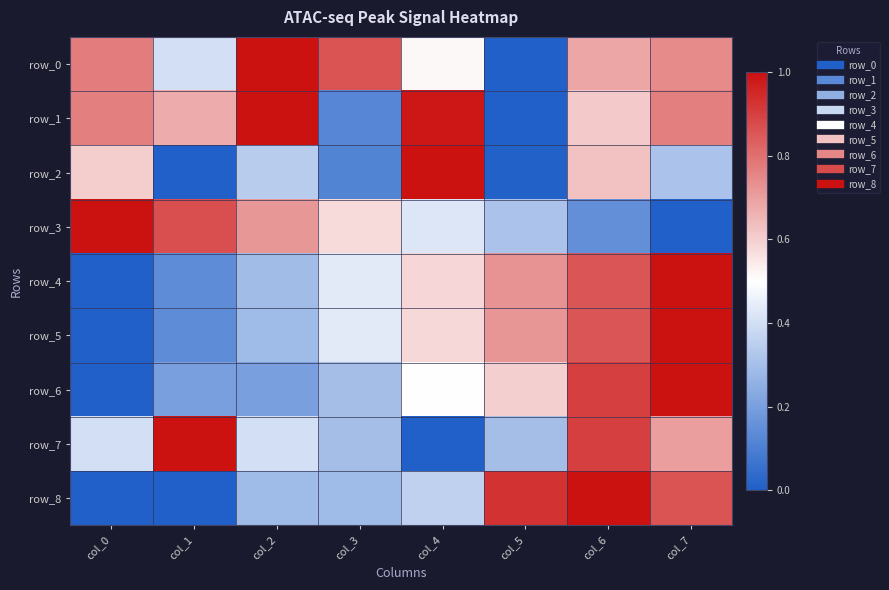

Rank the series at col_2 from highest to lowest value.

row_0, row_1, row_3, row_7, row_2, row_4, row_5, row_8, row_6